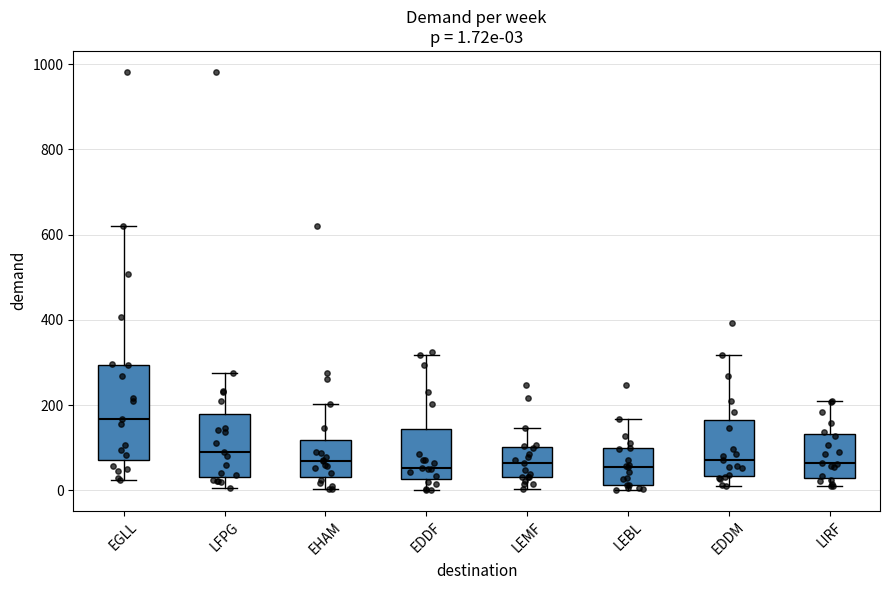

Which box is the tallest, from its lower edge to its upper edge?

EGLL